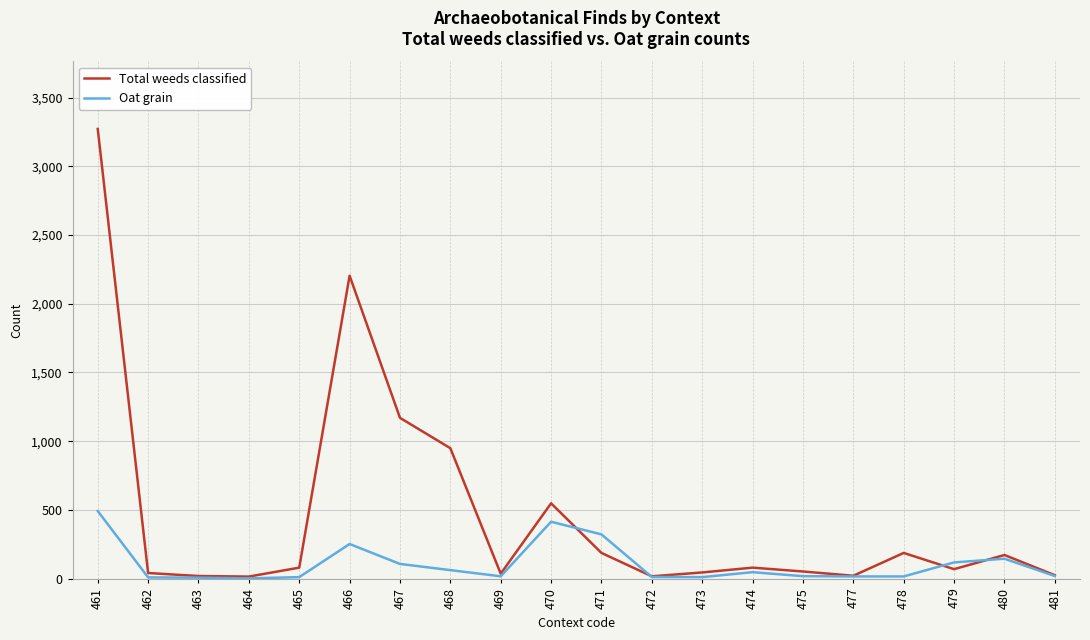

Which series has the largest total across all categories?

Total weeds classified